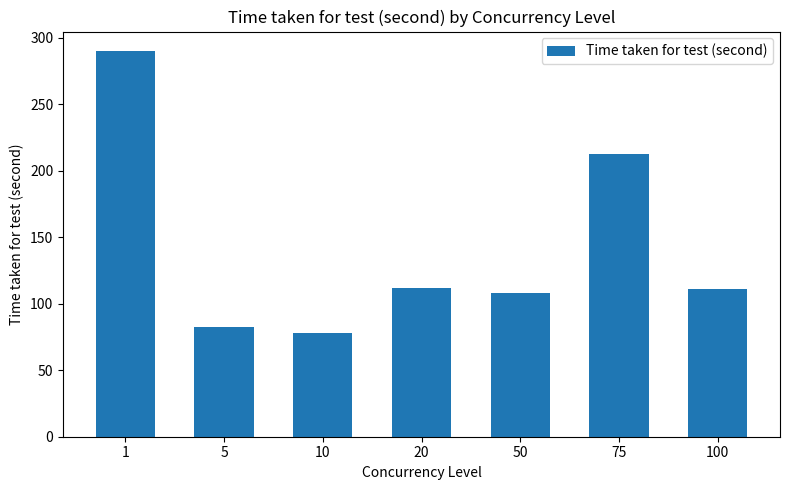

What is the approximate value at 5?

82.6